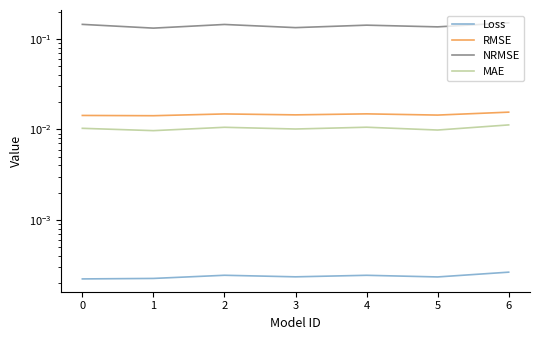

At how many categories does at least one series exceed 0?

7